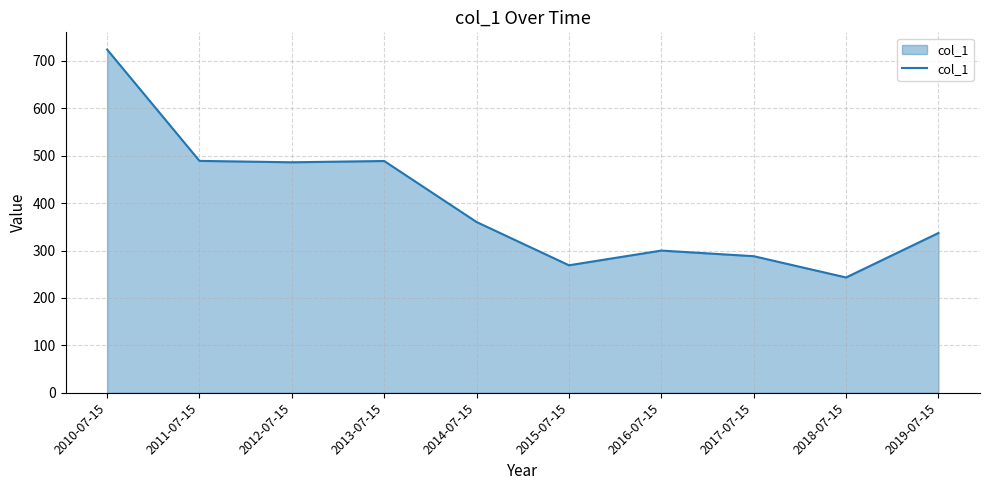

Which category has the lowest value across all series?

2018-07-15